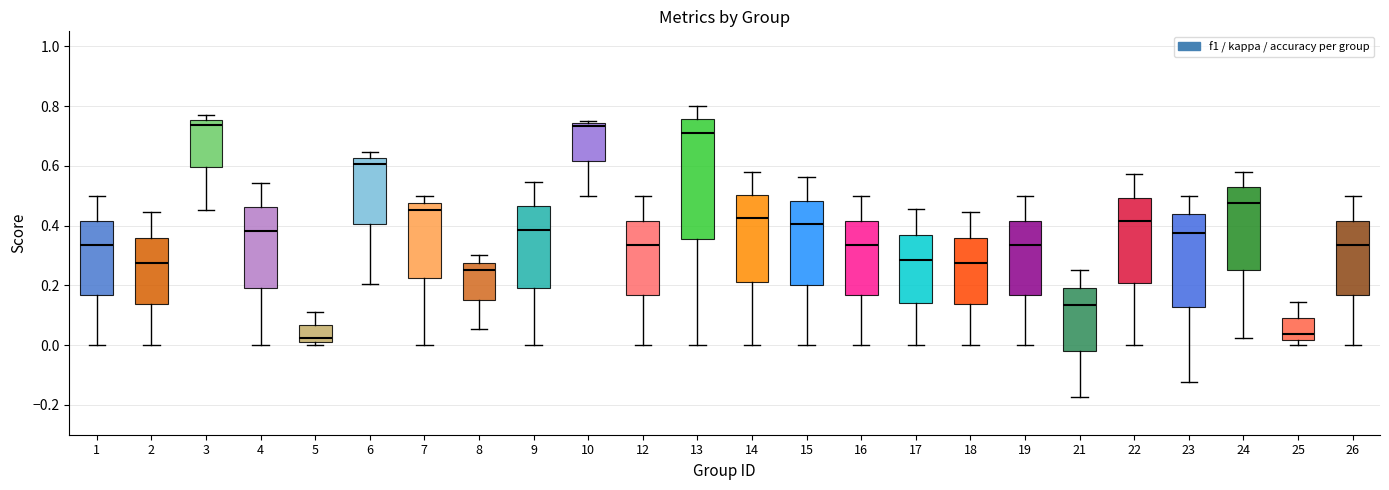

Reading left to right, read every box against the y-axis: the position of its median line, the range the box covers, and the ends of its whiskers. The values are not printed on the chart, so give them approximately, as read against the axis.

1: median 0.34, box 0.16 to 0.42, whiskers 0.00 to 0.50
2: median 0.28, box 0.14 to 0.36, whiskers 0.00 to 0.44
3: median 0.74, box 0.60 to 0.76, whiskers 0.46 to 0.76 (just above the box's upper edge)
4: median 0.38, box 0.20 to 0.46, whiskers 0.00 to 0.54
5: median 0.02 (just above the box's lower edge), box 0.02 to 0.06, whiskers 0.00 to 0.12
6: median 0.60, box 0.40 to 0.62, whiskers 0.20 to 0.64
7: median 0.46, box 0.22 to 0.48, whiskers 0.00 to 0.50
8: median 0.26, box 0.16 to 0.28, whiskers 0.06 to 0.30
9: median 0.38, box 0.20 to 0.46, whiskers 0.00 to 0.54
10: median 0.74 (just below the box's upper edge), box 0.62 to 0.74, whiskers 0.50 to 0.76
12: median 0.34, box 0.16 to 0.42, whiskers 0.00 to 0.50
13: median 0.72, box 0.36 to 0.76, whiskers 0.00 to 0.80
14: median 0.42, box 0.22 to 0.50, whiskers 0.00 to 0.58
15: median 0.40, box 0.20 to 0.48, whiskers 0.00 to 0.56
16: median 0.34, box 0.16 to 0.42, whiskers 0.00 to 0.50
17: median 0.28, box 0.14 to 0.36, whiskers 0.00 to 0.46
18: median 0.28, box 0.14 to 0.36, whiskers 0.00 to 0.44
19: median 0.34, box 0.16 to 0.42, whiskers 0.00 to 0.50
21: median 0.14, box -0.02 to 0.20, whiskers -0.18 to 0.26
22: median 0.42, box 0.20 to 0.50, whiskers 0.00 to 0.58
23: median 0.38, box 0.12 to 0.44, whiskers -0.12 to 0.50
24: median 0.48, box 0.26 to 0.52, whiskers 0.02 to 0.58
25: median 0.04, box 0.02 to 0.08, whiskers 0.00 to 0.14
26: median 0.34, box 0.16 to 0.42, whiskers 0.00 to 0.50